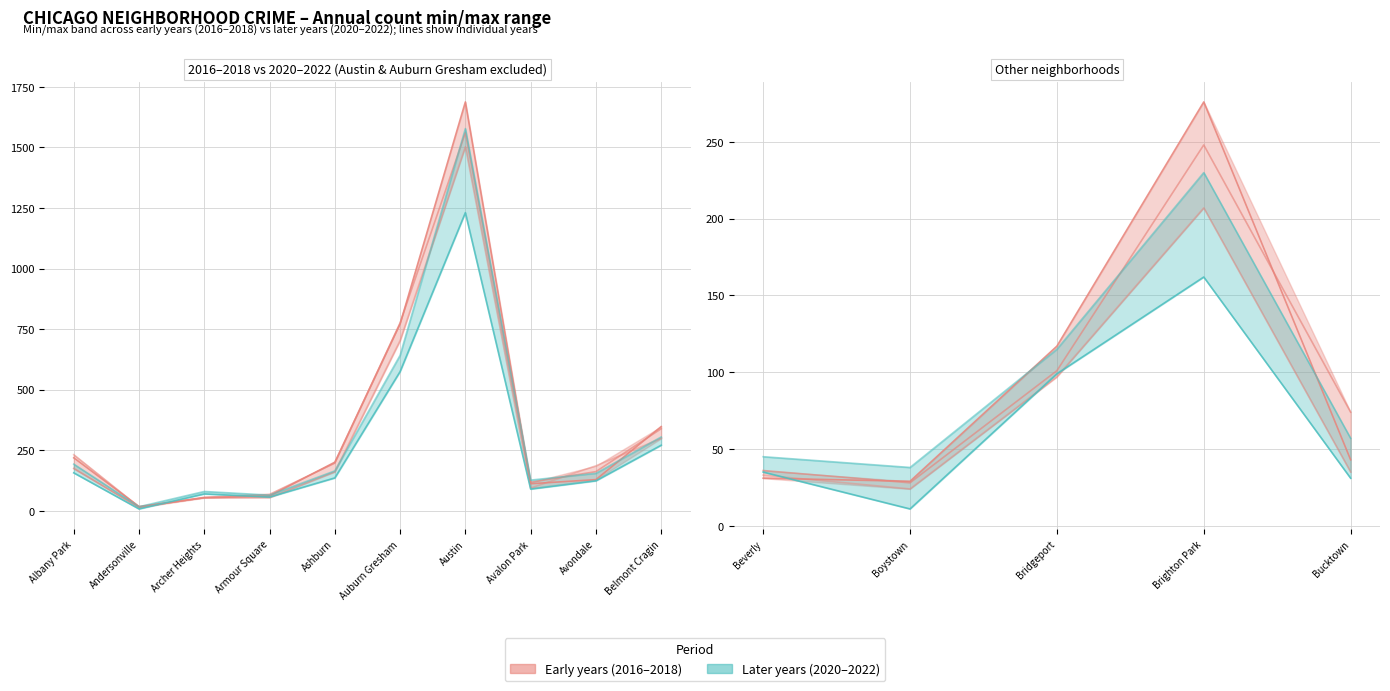

How many data points in 2021 are above 124?

7